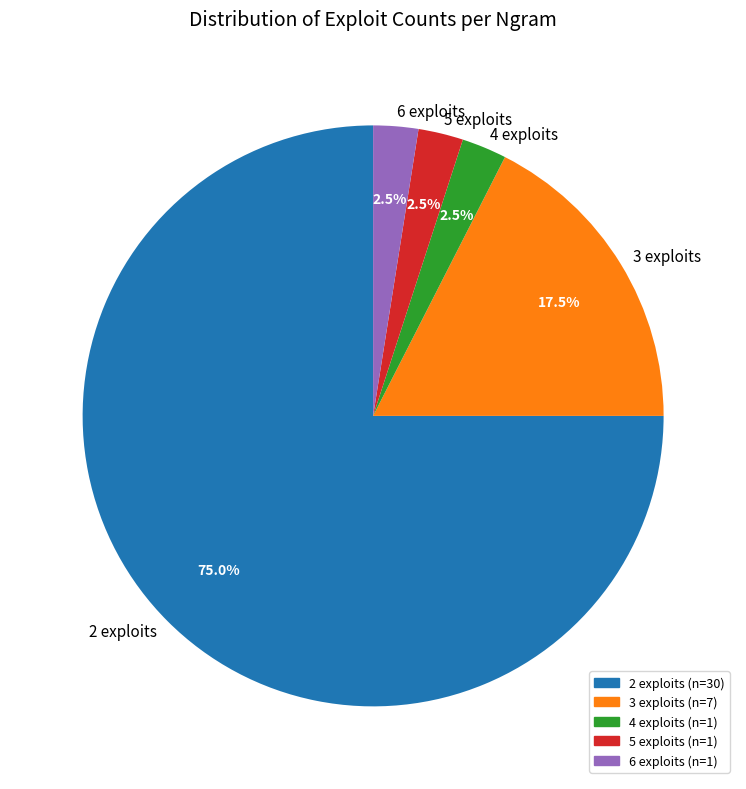

The 6 slice represents 11% of the pie. True or false?

False